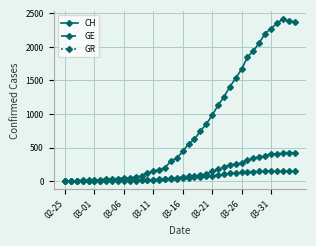

Rank the series by their maximum value, from highest to lowest.

CH, GE, GR